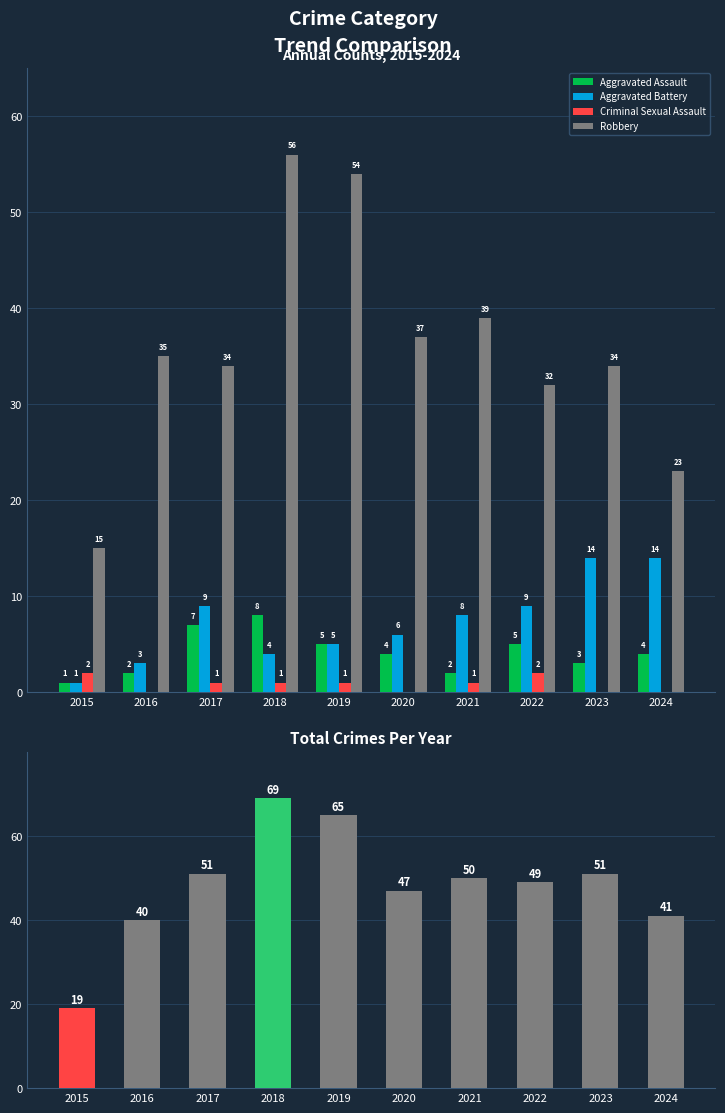

What is the difference between the second highest and minimum values in the Aggravated Battery series?

13